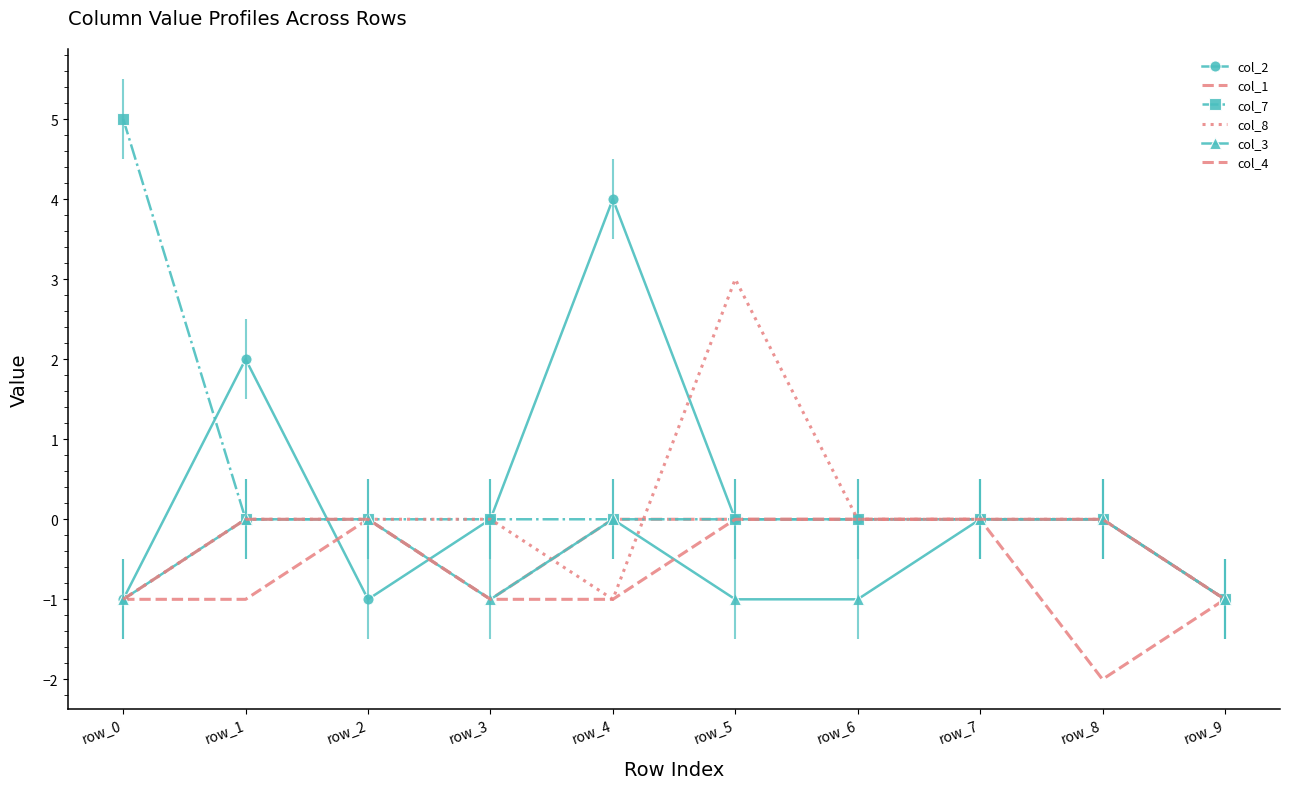

What is the sum of the col_1 values at row_1 and row_4?

-1